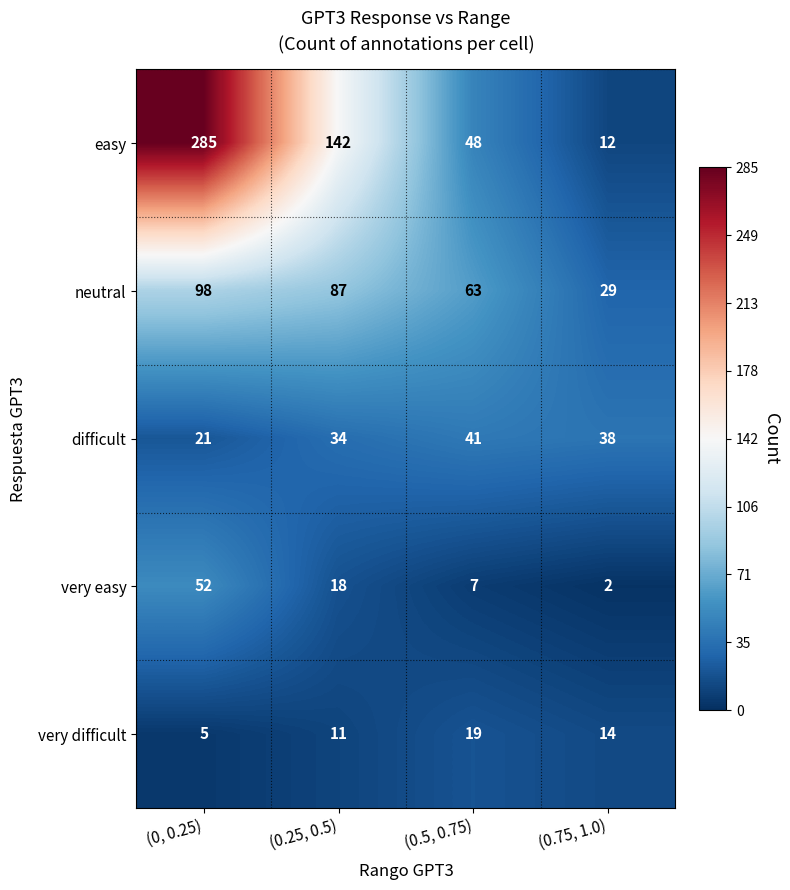

Which series has the largest range (max minus min)?

easy